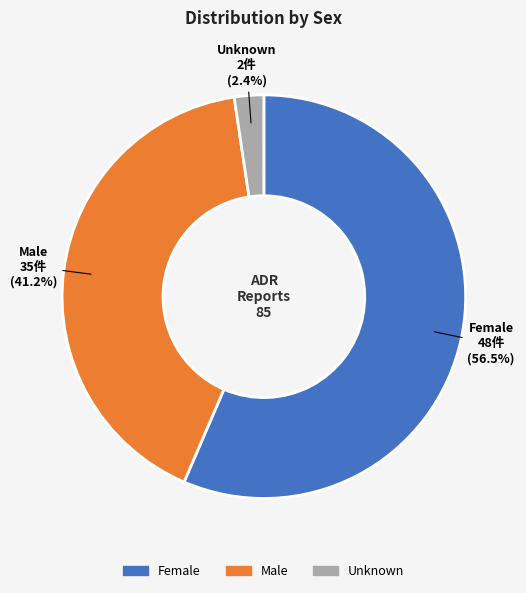

Is there any slice that represents more than half of the pie?

Yes